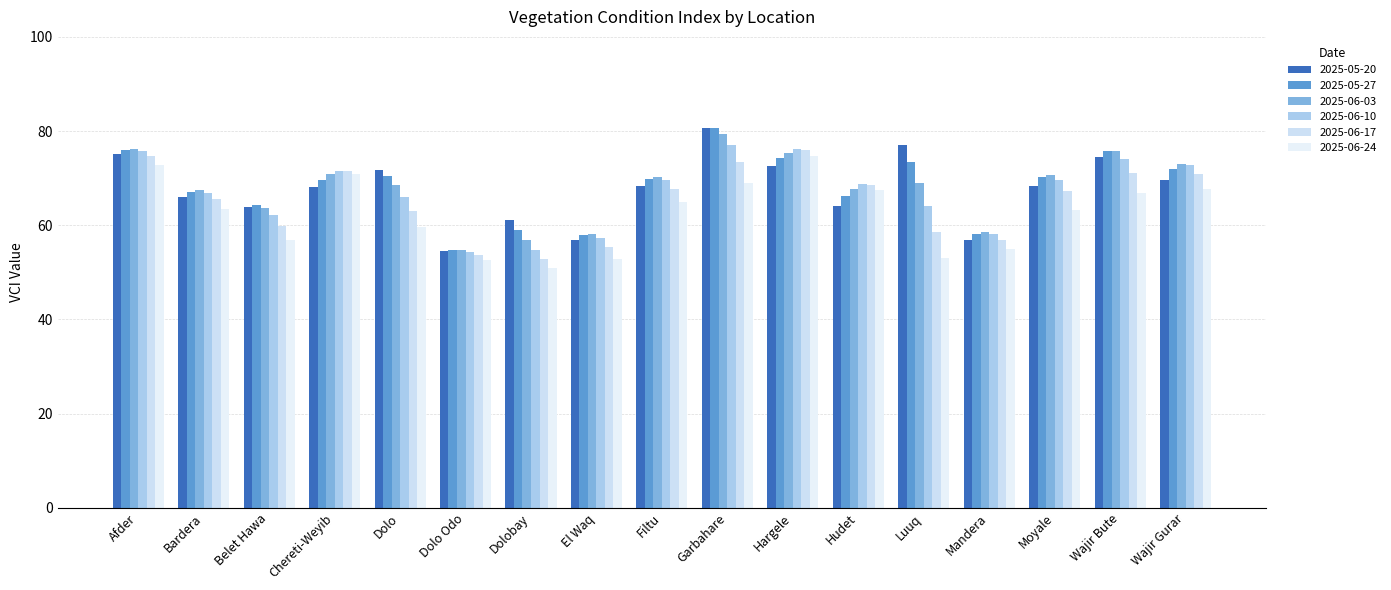

What is the maximum value shown in the chart?

80.6